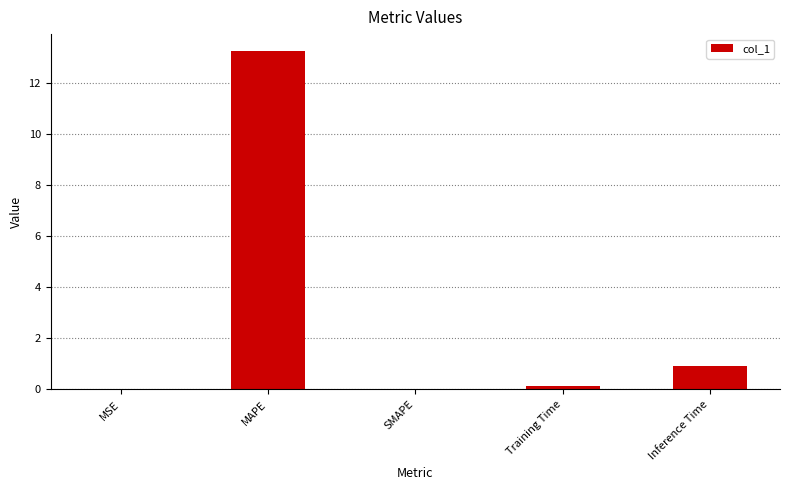

How many distinct data groups are displayed?

1